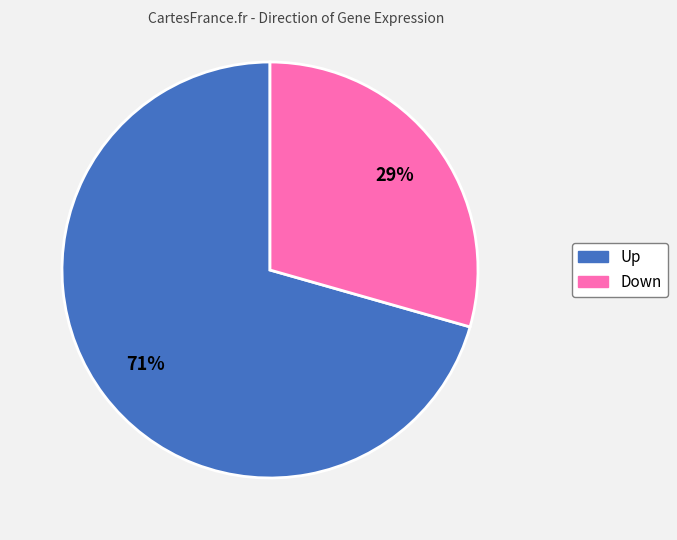

Does Up account for over 50% of the chart?

Yes